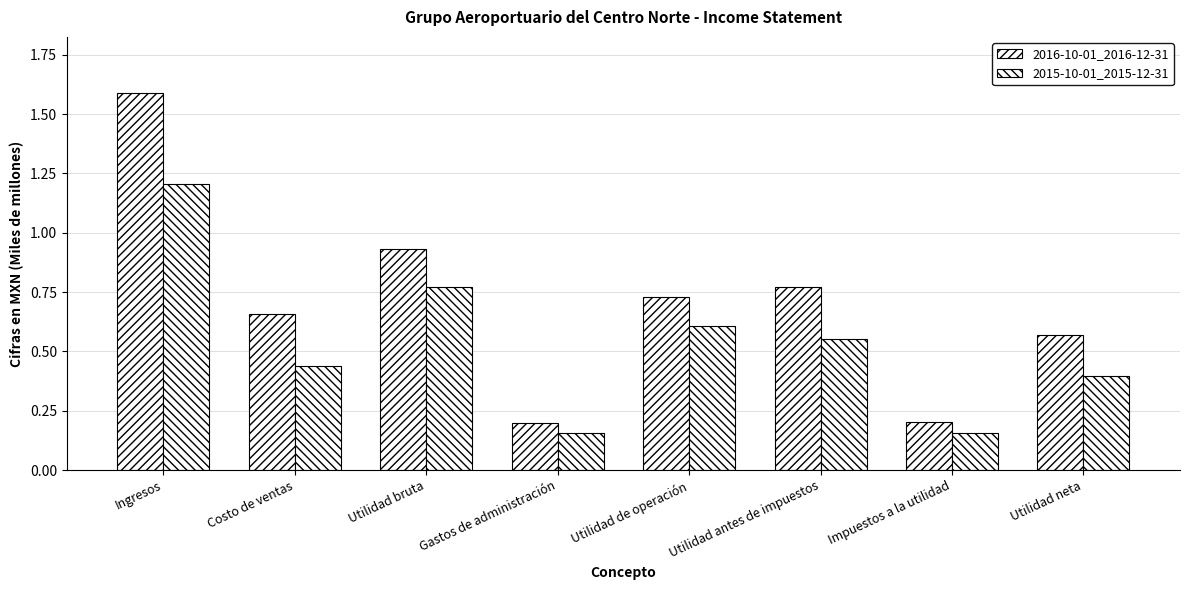

Rank the series by their average value, from highest to lowest.

2016-10-01_2016-12-31, 2015-10-01_2015-12-31